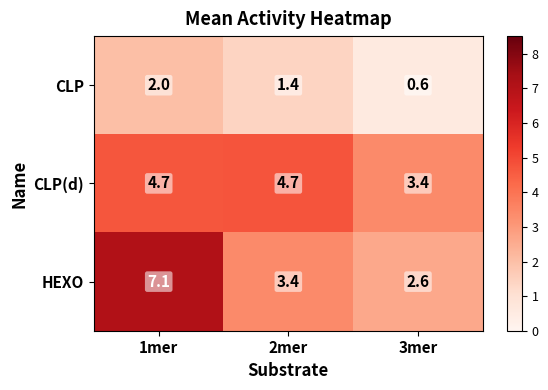

What is the total value across all series at 2mer?

9.5